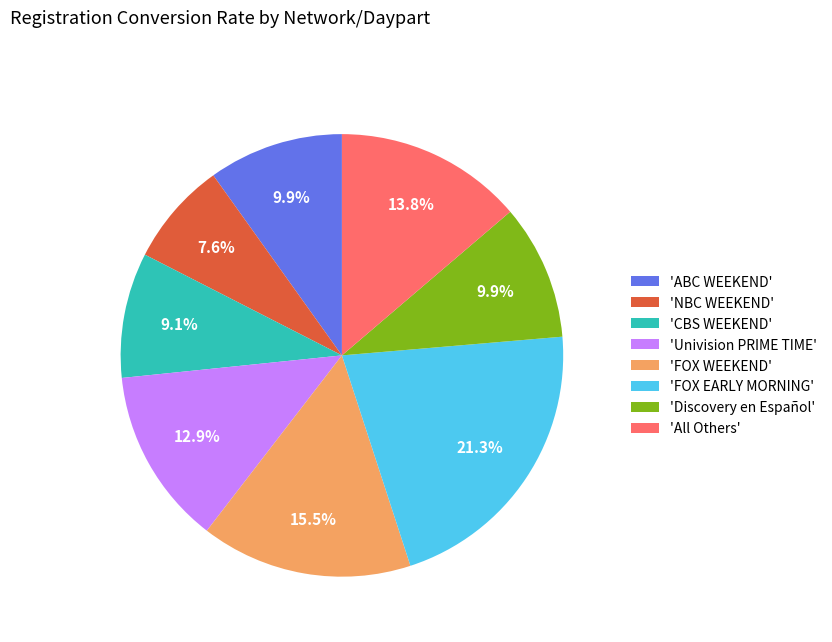

How many slices are in this pie chart?

8